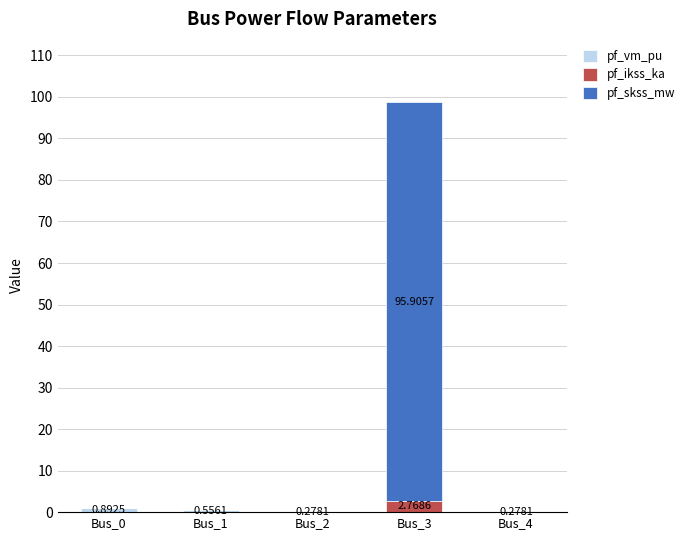

At which category is the sum across all series the highest?

Bus_3